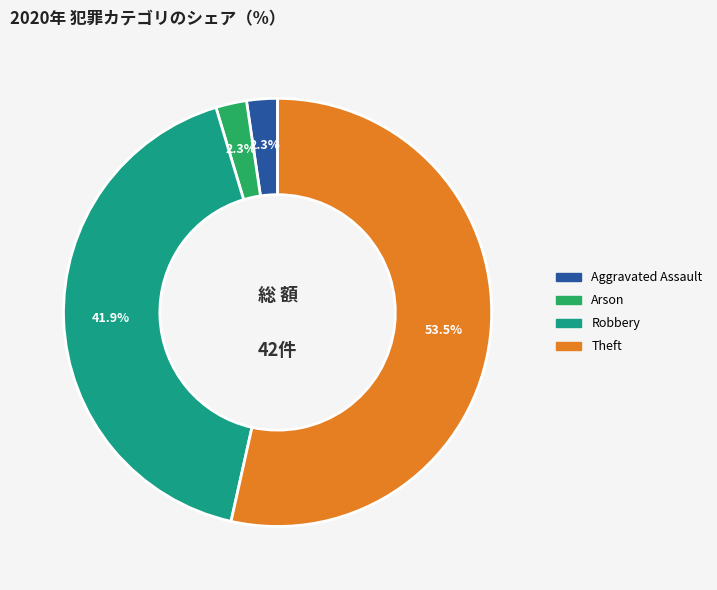

Is there any slice that represents more than half of the pie?

Yes